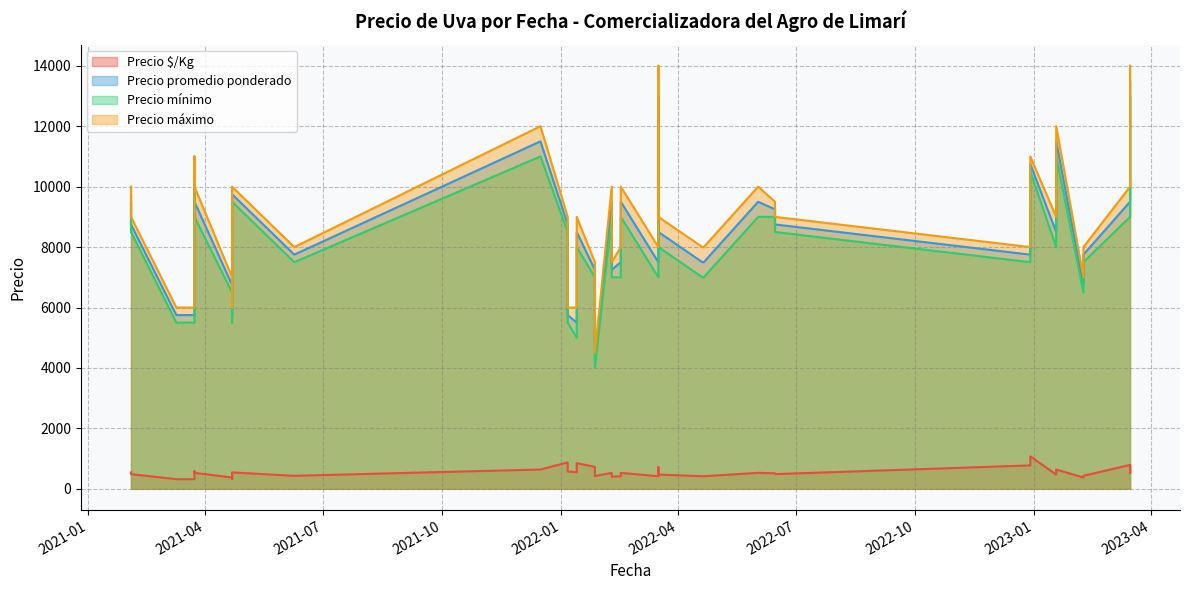

Which series has the largest range (max minus min)?

Precio máximo